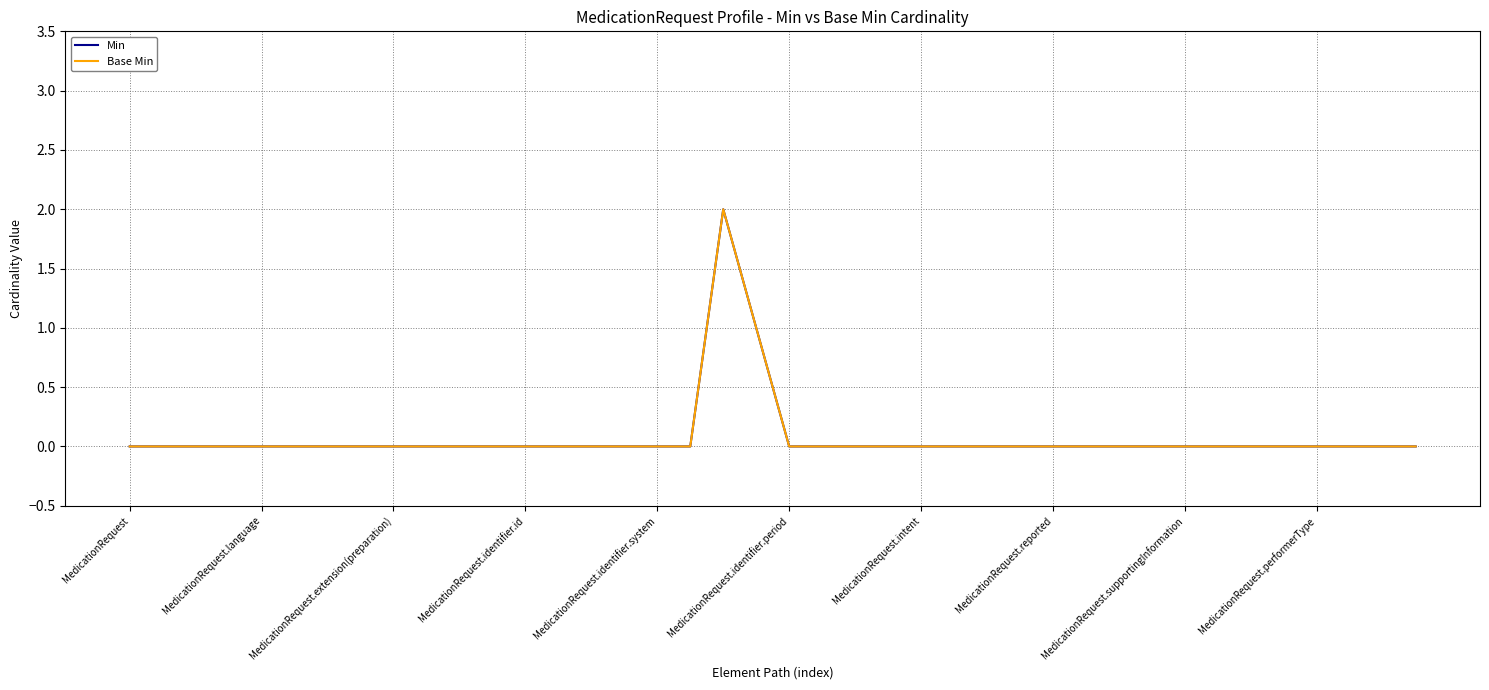

Reading right to left, what are all the values shown in this chart?

Min: 0	0	0	0	0	0	0	0	0	0	0	0	0	0	0	0	0	0	0	0	1	2	0	0	0	0	0	0	0	0	0	0	0	0	0	0	0	0	0	0
Base Min: 0	0	0	0	0	0	0	0	0	0	0	0	0	0	0	0	0	0	0	0	1	2	0	0	0	0	0	0	0	0	0	0	0	0	0	0	0	0	0	0